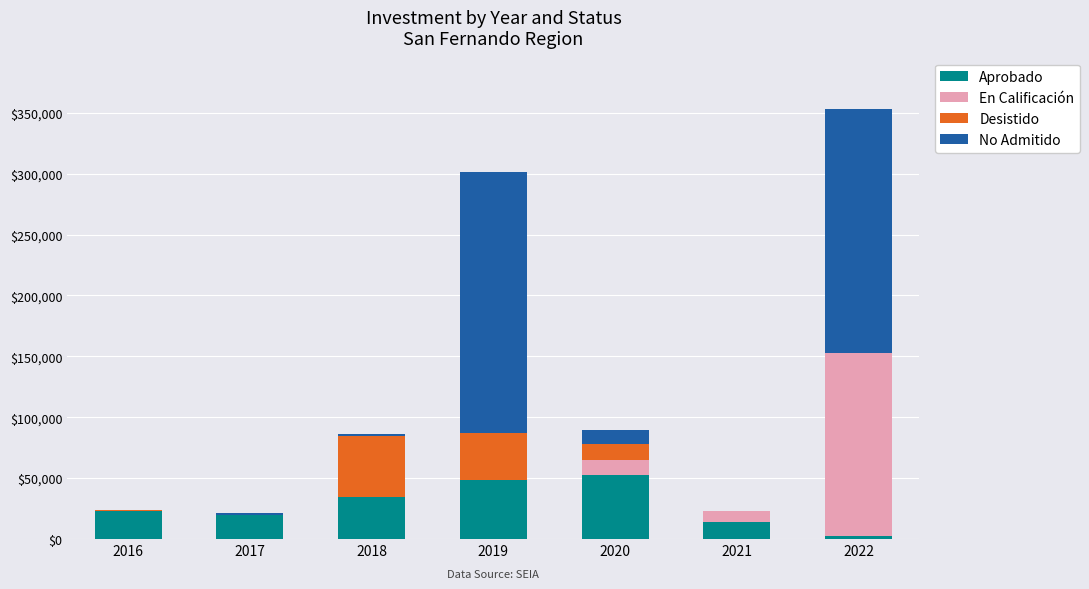

What is the sum of all Aprobado values?

193709